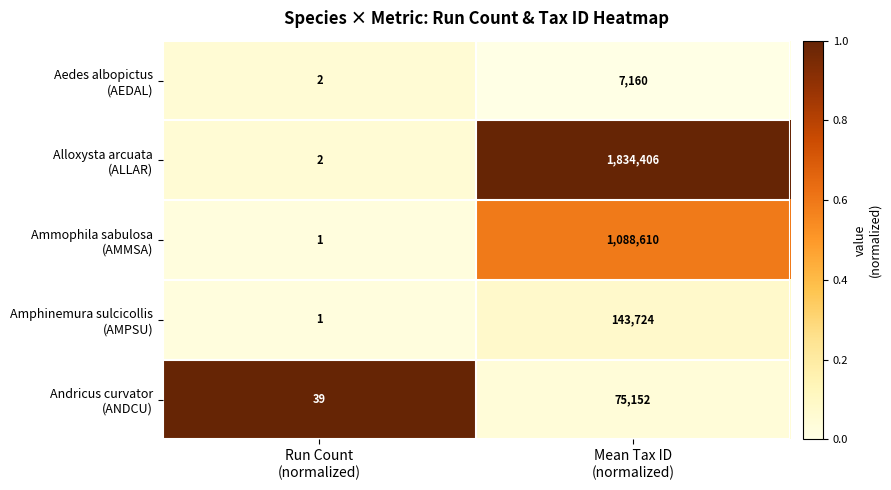

What is the maximum value shown in the chart?

1834406